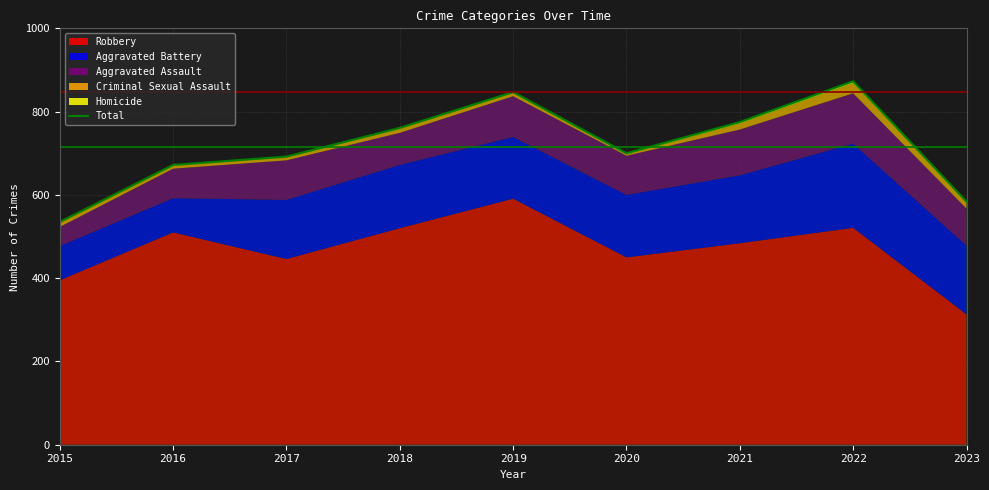

What is the sum of the values at 2017 and 2018?

1453